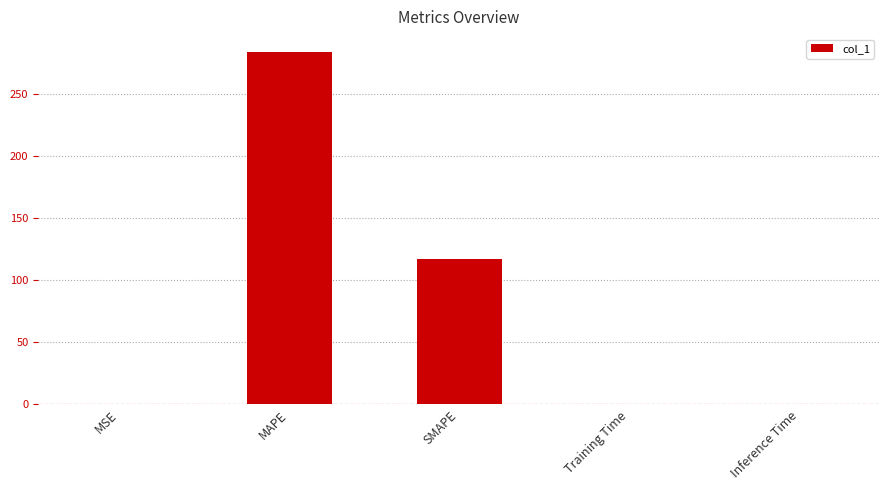

Where is the data nearest to the value 142?

SMAPE